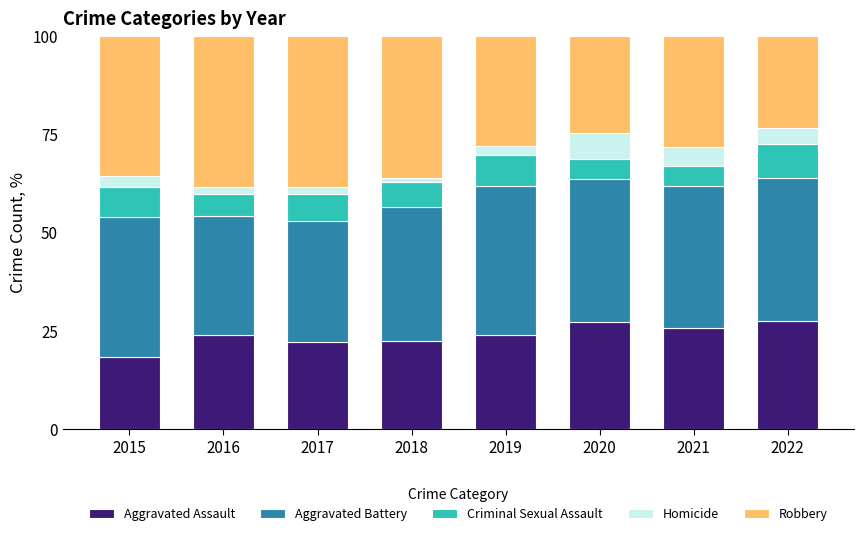

What are all the series names shown in the legend?

Aggravated Assault, Aggravated Battery, Criminal Sexual Assault, Homicide, Robbery